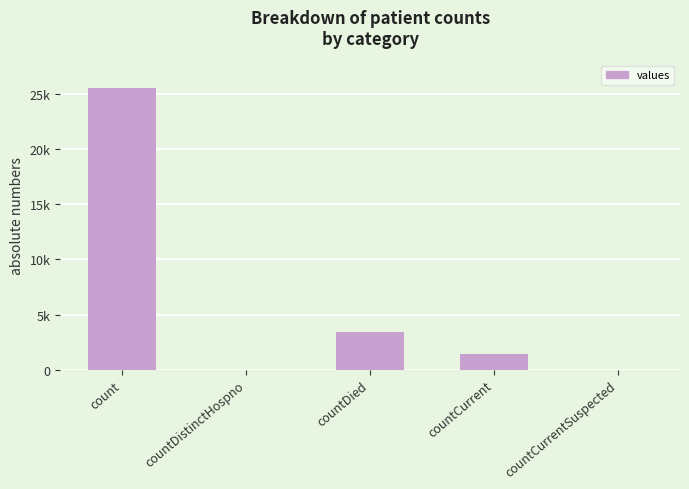

What is the difference between the second highest and minimum values?

3448